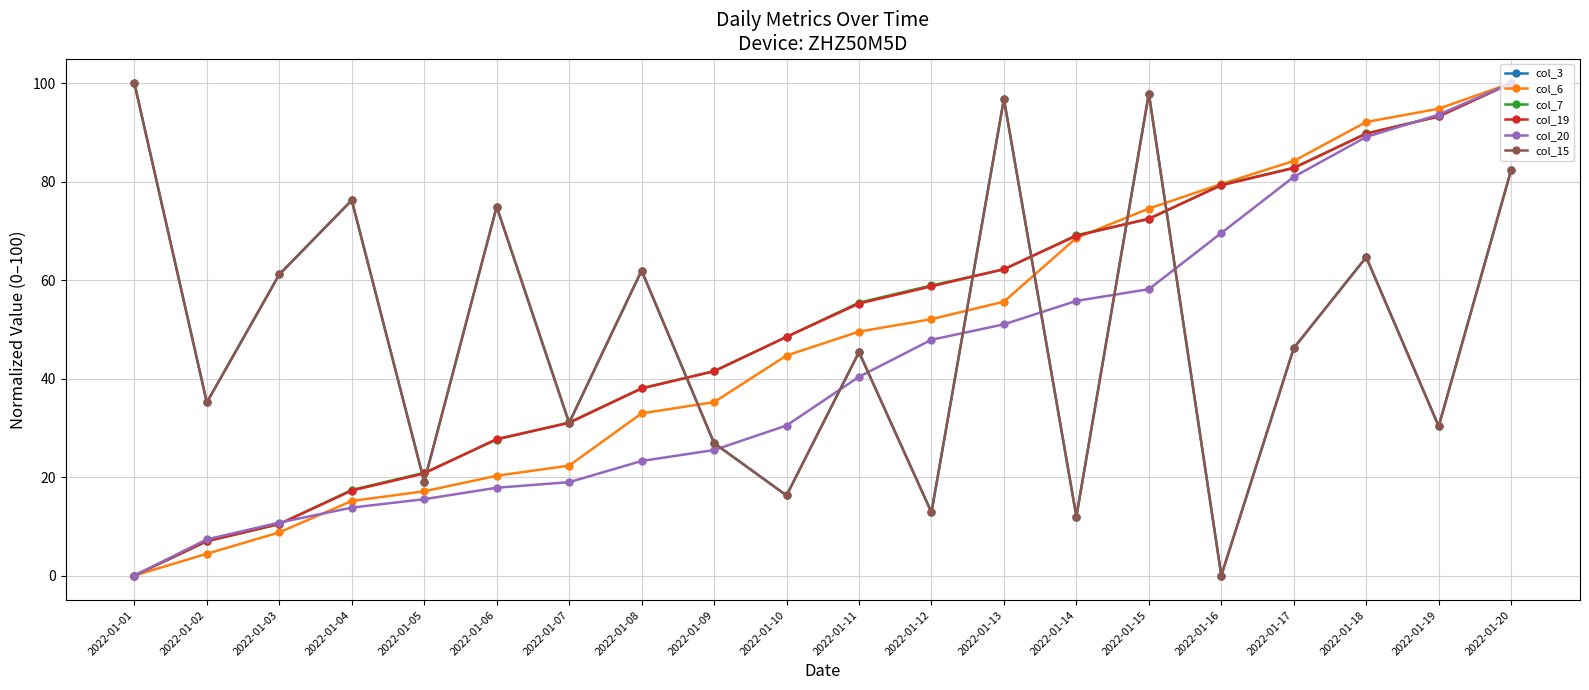

What is the value of the col_19 point at the 13th from the left?

62.2